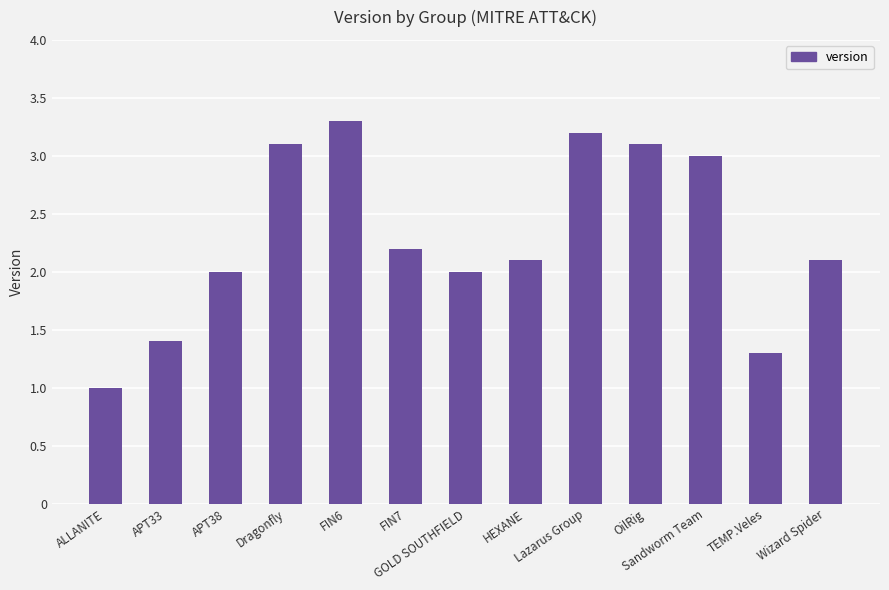

Reading left to right, extract all data points from this chart.

ALLANITE=1.0	APT33=1.4	APT38=2.0	Dragonfly=3.1	FIN6=3.3	FIN7=2.2	GOLD SOUTHFIELD=2.0	HEXANE=2.1	Lazarus Group=3.2	OilRig=3.1	Sandworm Team=3.0	TEMP.Veles=1.3	Wizard Spider=2.1